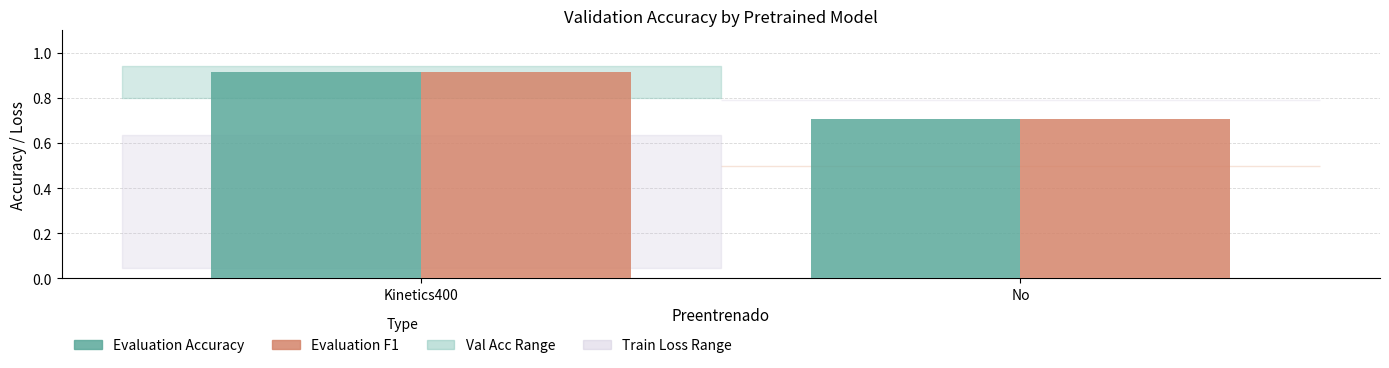

At which category is the sum across all series the highest?

Kinetics400